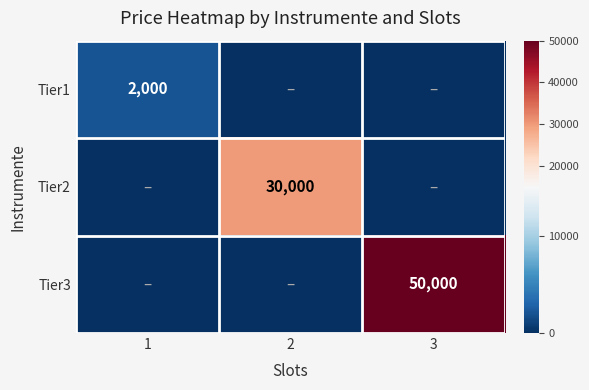

The Tier1 series shows 1111 at 1. True or false?

False